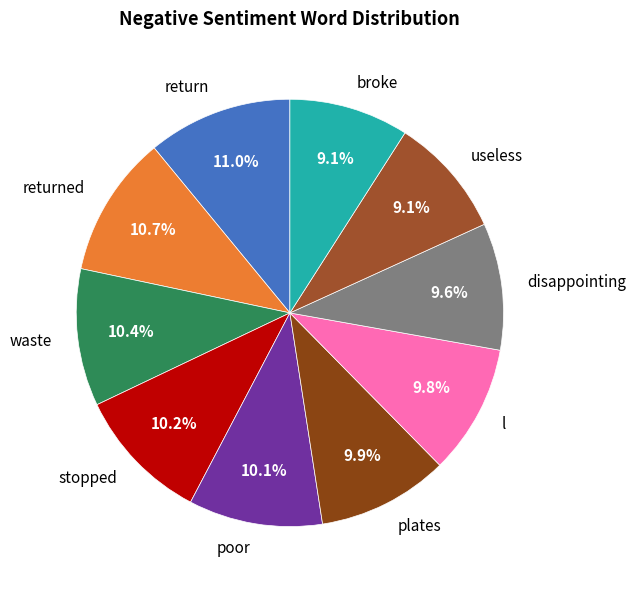

To the nearest percent, what percentage of the pie is l?

10%